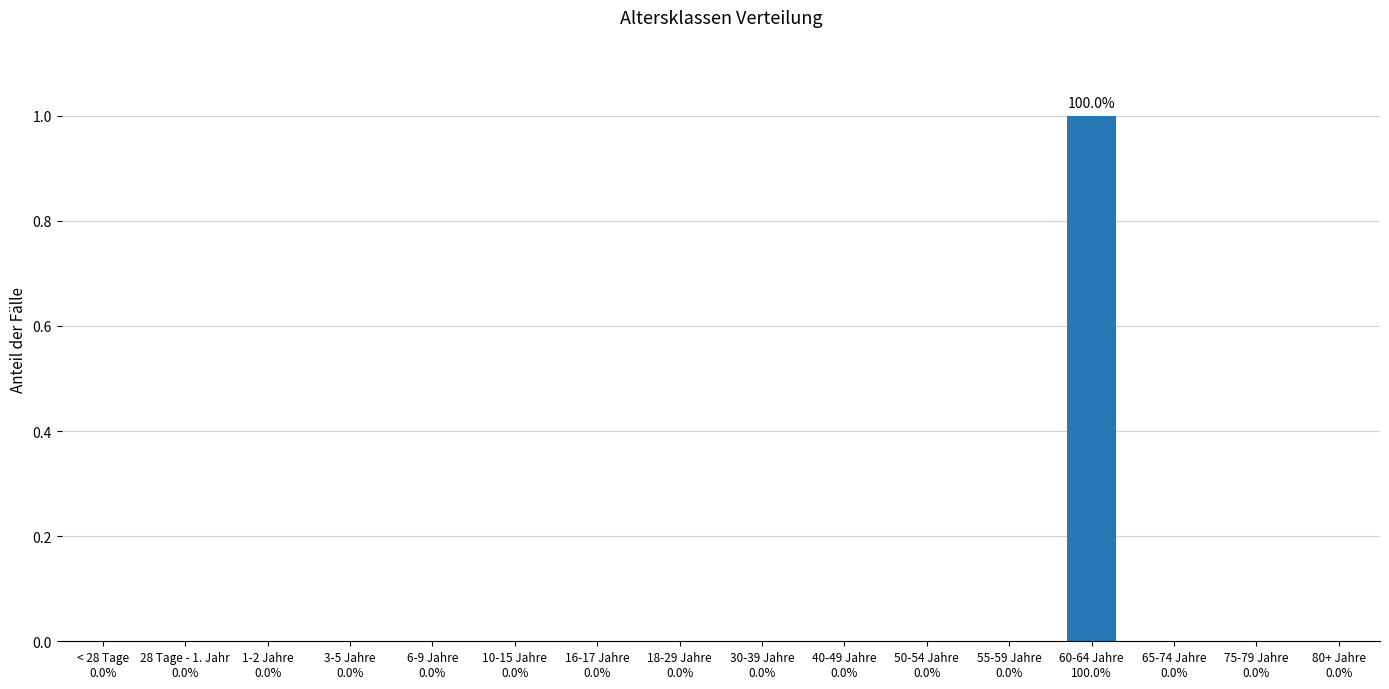

How many data points does each series have?

16